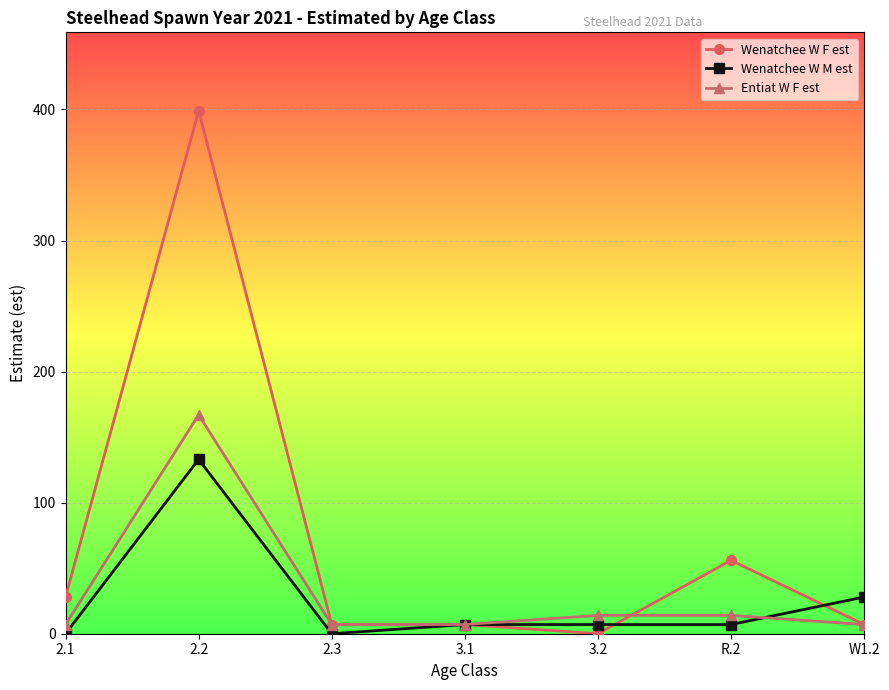

True or false: Wenatchee W F est has more than 0 interior local peaks.

True